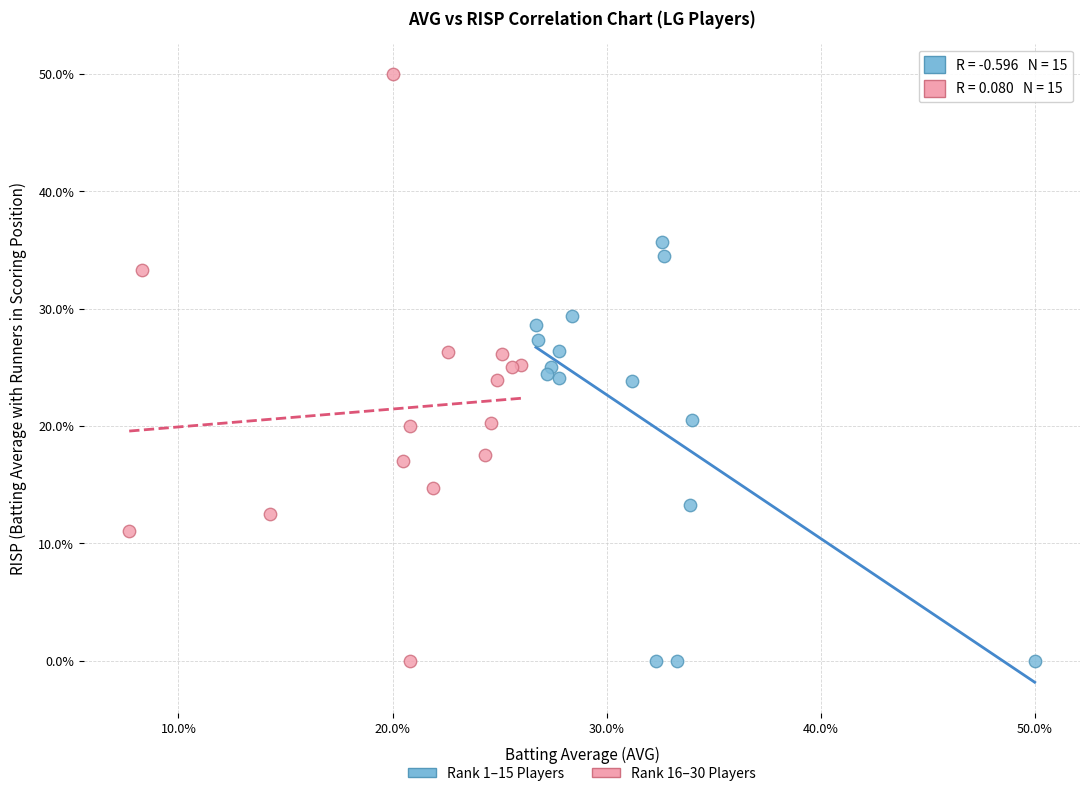

What are all the series names shown in the legend?

Rank 1–15 Players, Rank 16–30 Players